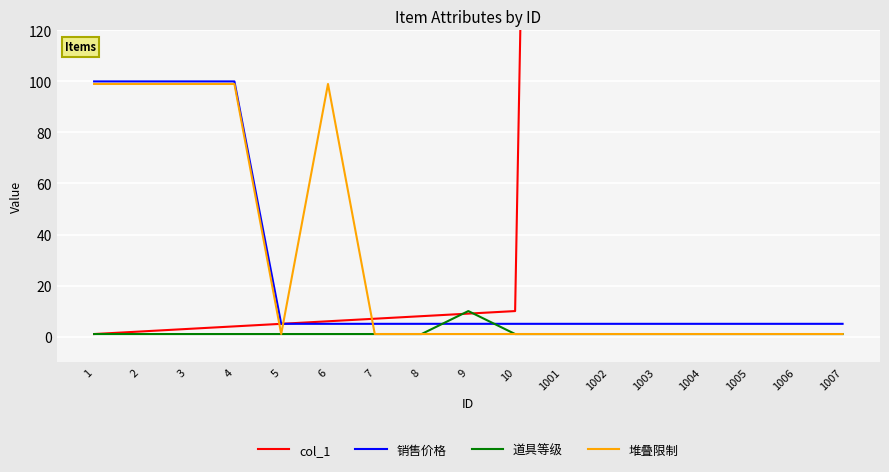

Reading left to right, transcribe all the data shown in this chart.

col_1: 1=1	2=2	3=3	4=4	5=5	6=6	7=7	8=8	9=9	10=10	1001=1001	1002=1002	1003=1003	1004=1004	1005=1005	1006=1006	1007=1007
销售价格: 1=100	2=100	3=100	4=100	5=5	6=5	7=5	8=5	9=5	10=5	1001=5	1002=5	1003=5	1004=5	1005=5	1006=5	1007=5
道具等级: 1=1	2=1	3=1	4=1	5=1	6=1	7=1	8=1	9=10	10=1	1001=1	1002=1	1003=1	1004=1	1005=1	1006=1	1007=1
堆叠限制: 1=99	2=99	3=99	4=99	5=1	6=99	7=1	8=1	9=1	10=1	1001=1	1002=1	1003=1	1004=1	1005=1	1006=1	1007=1